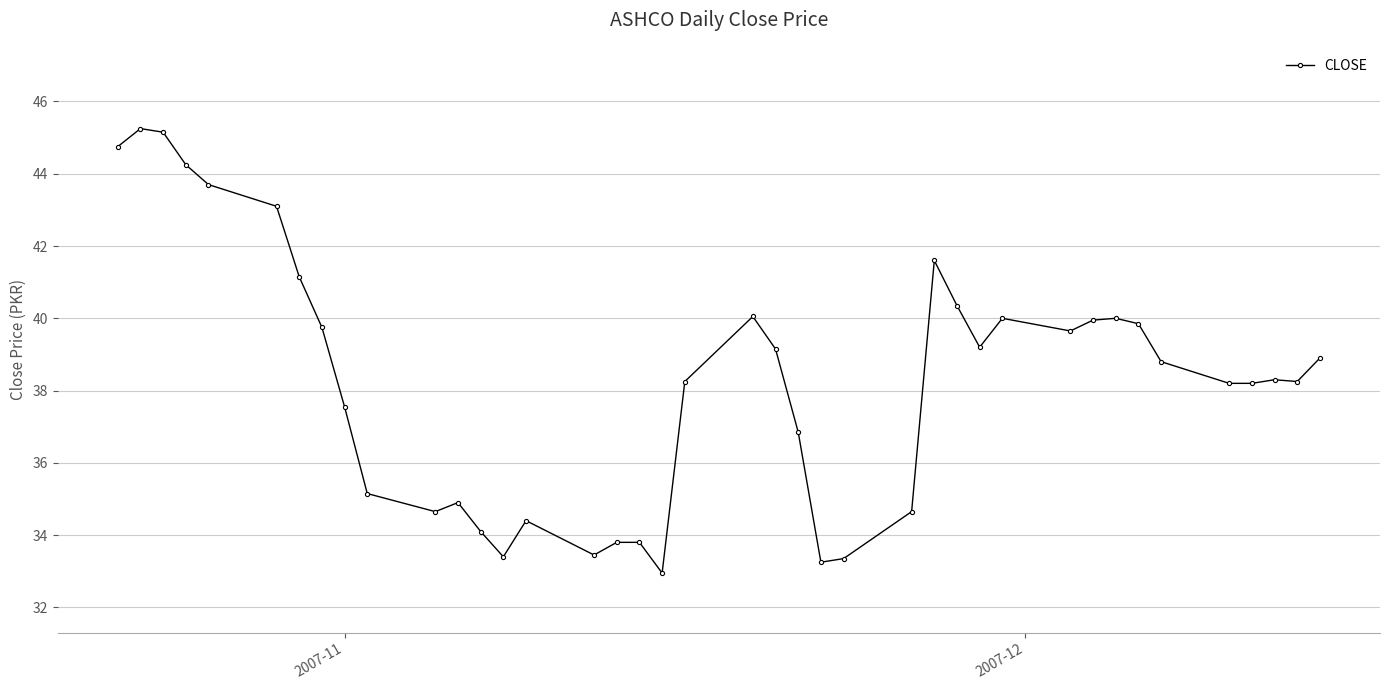

What is the difference between the second highest and minimum values?

12.2